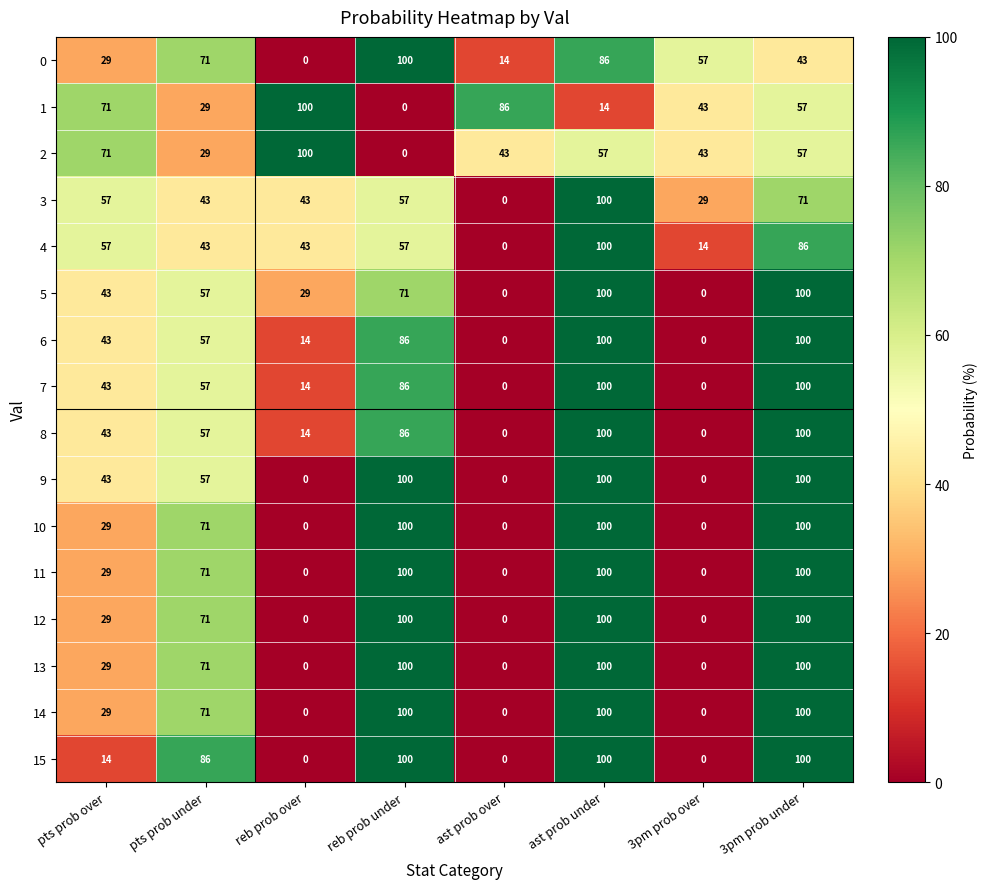

At how many categories does at least one series exceed 95?

4